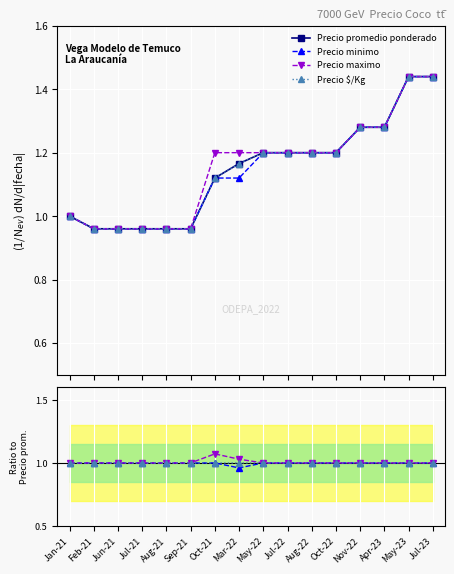

What are all the series names shown in the legend?

Precio promedio ponderado, Precio minimo, Precio maximo, Precio $/Kg